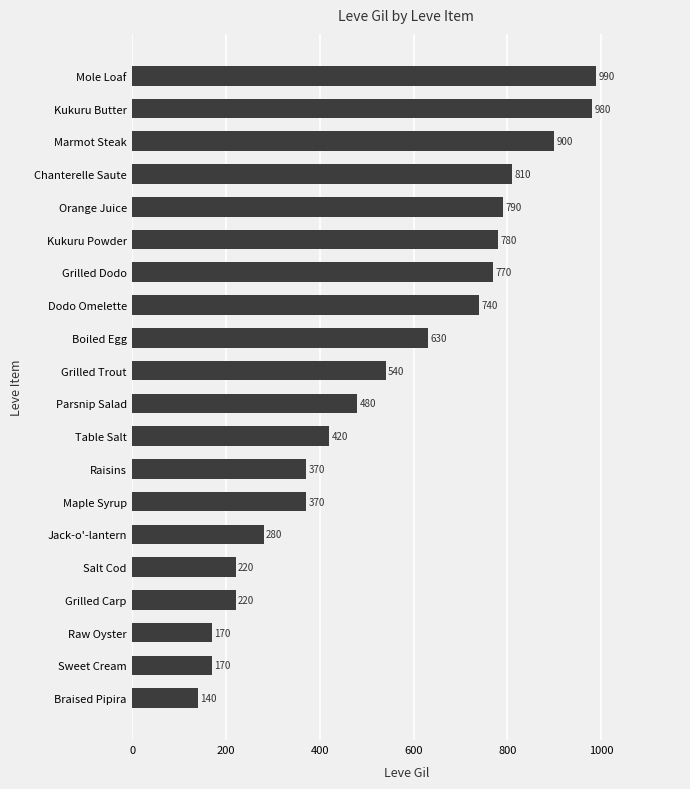

What value does the data have at Table Salt, to the nearest 10?

420